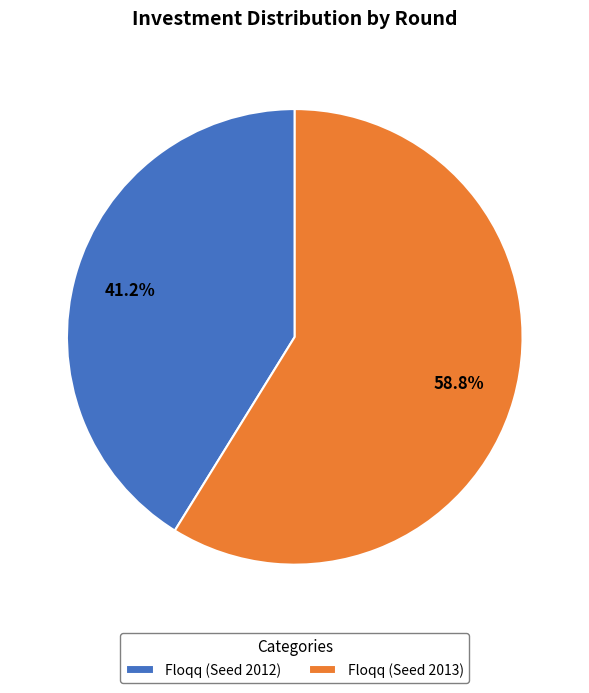

How many slices are in this pie chart?

2